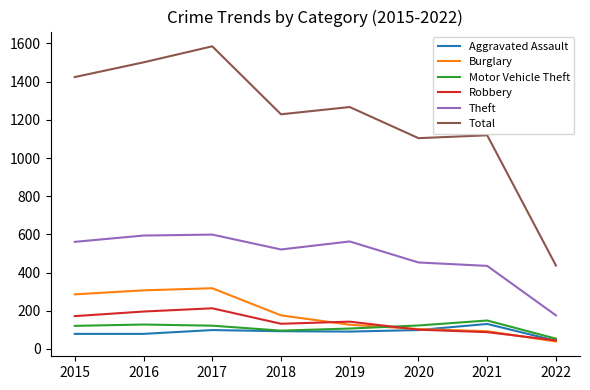

True or false: Robbery and Total cross at least once.

False